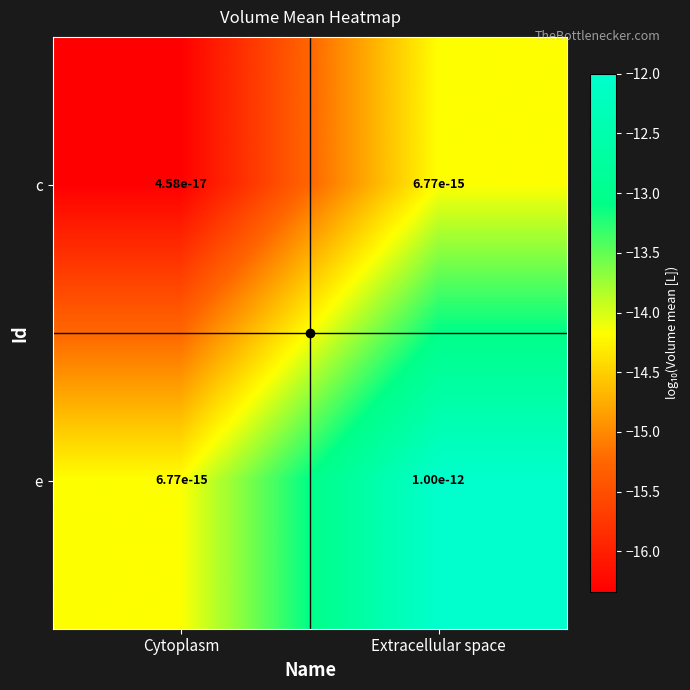

What is the sum of all e values?

-26.2